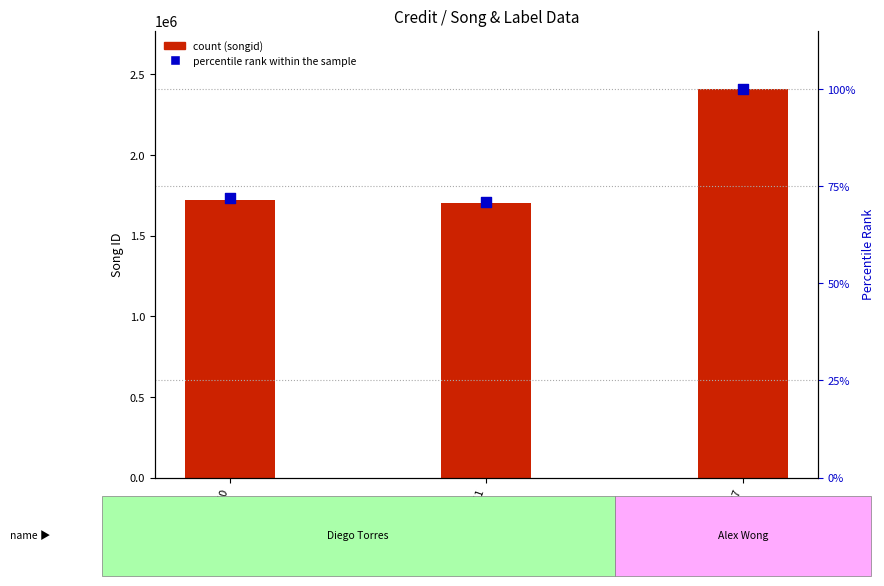

Is the value of songid at 2731737 greater than the value of percentile rank within the sample at 2096351?

Yes